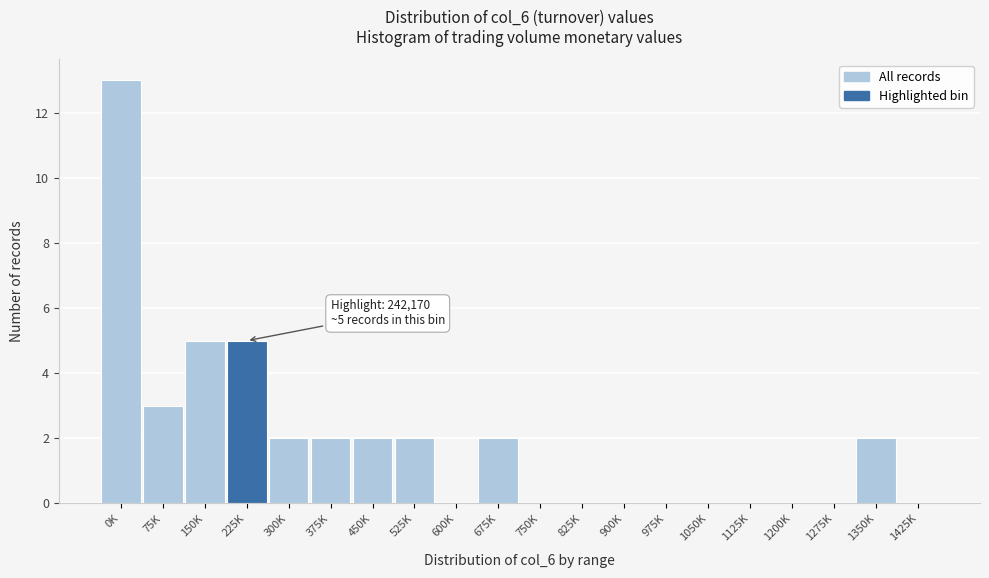

Reading left to right, what are all the values shown in this chart?

0K=13	75K=3	150K=5	225K=5	300K=2	375K=2	450K=2	525K=2	600K=0	675K=2	750K=0	825K=0	900K=0	975K=0	1050K=0	1125K=0	1200K=0	1275K=0	1350K=2	1425K=0